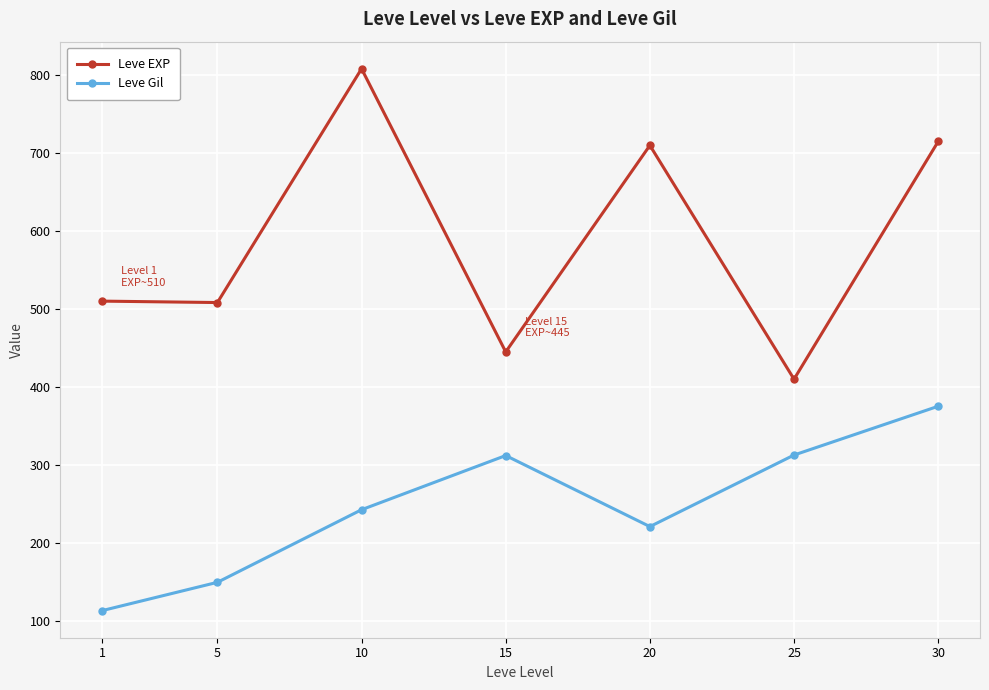

Rank the series by their average value, from highest to lowest.

Leve EXP, Leve Gil